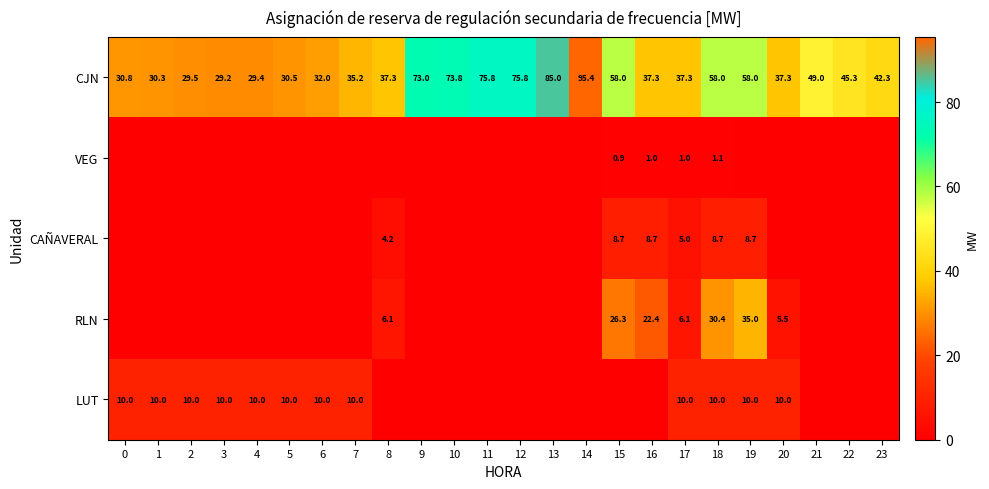

What is the spread (max minus min) of values at 3?

29.2